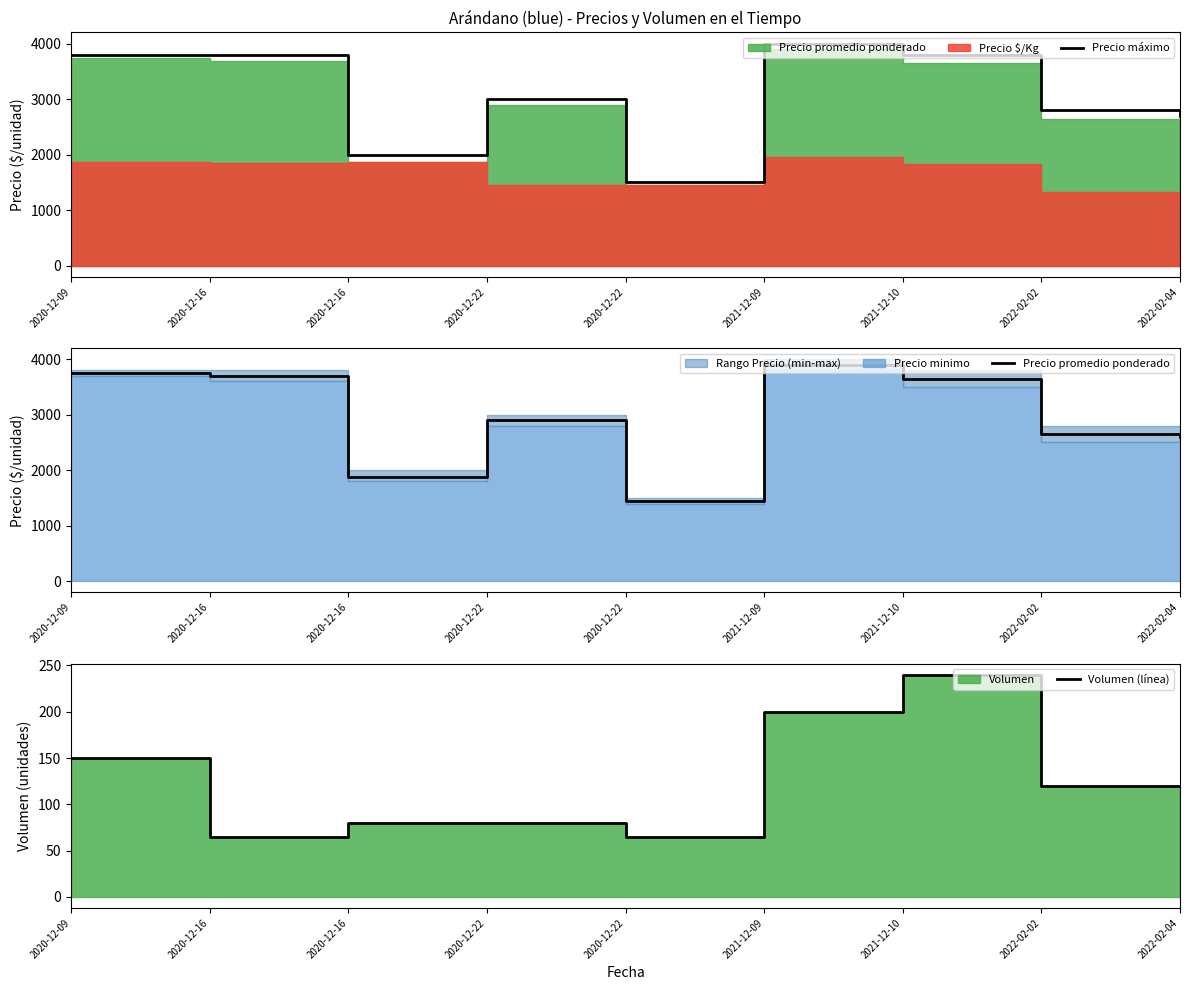

Does the chart display data point markers on the line(s)?

No